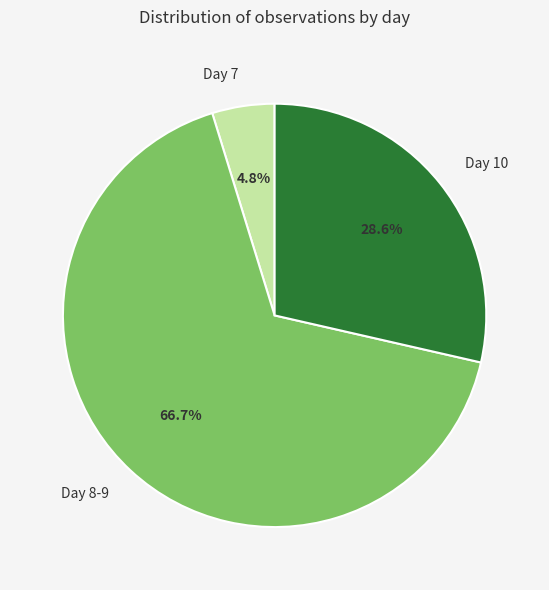

Is the sum of Day 8-9 and Day 10 greater than half?

Yes